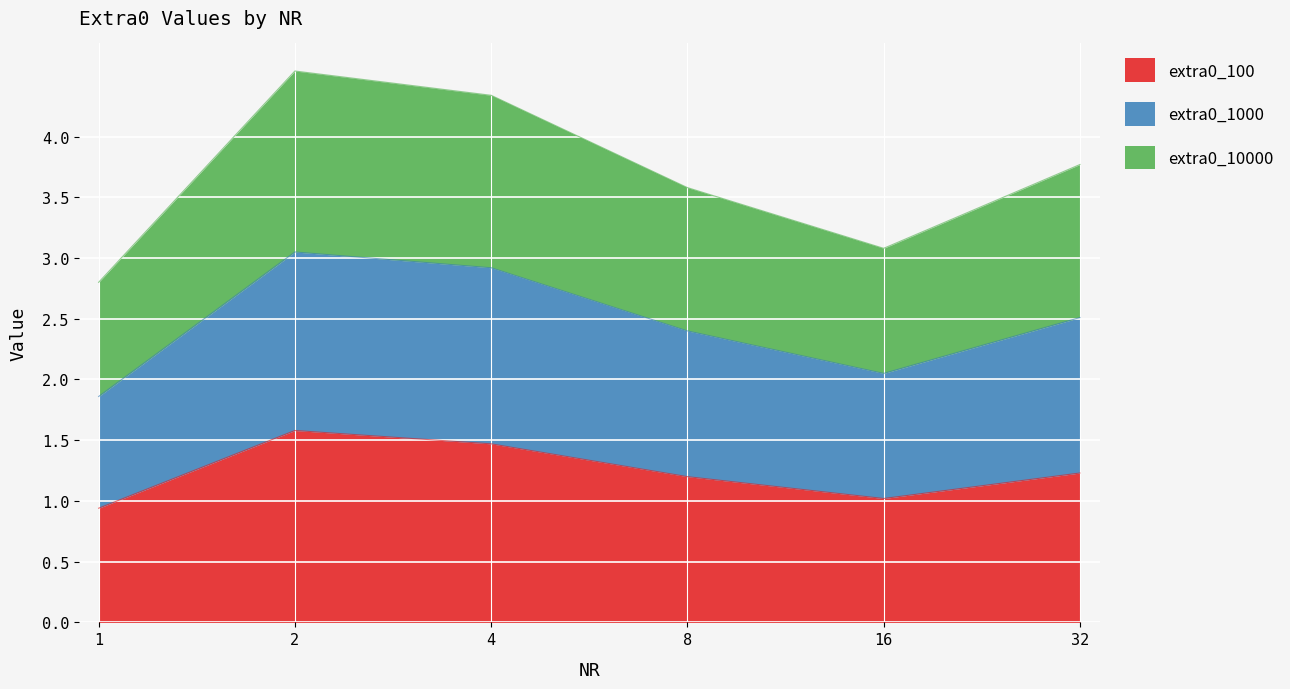

What is the minimum value for extra0_100?

0.9